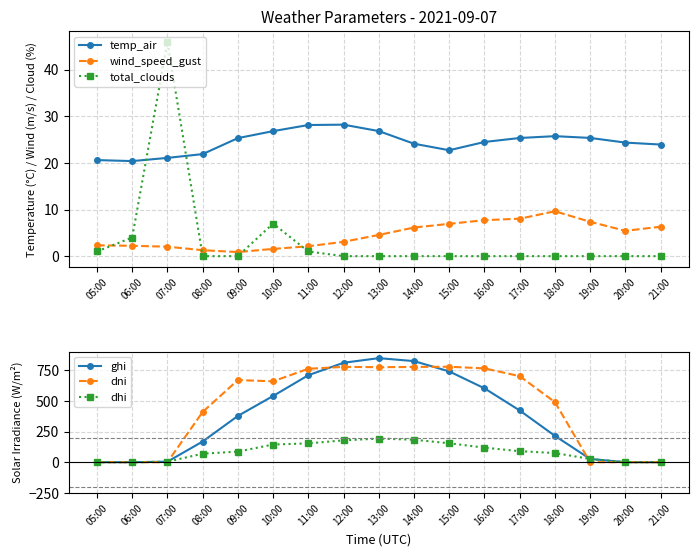

What is the maximum value for temp_air?

28.2